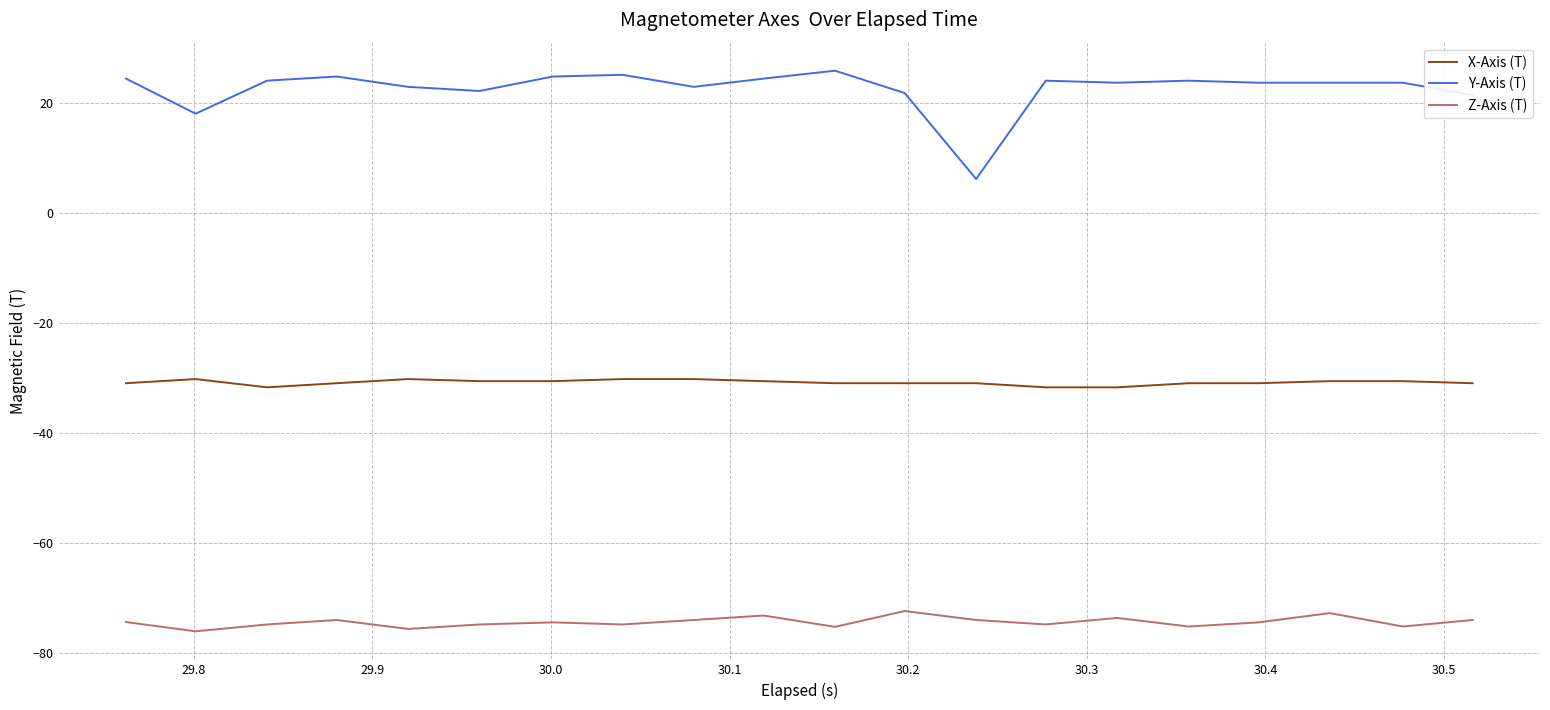

True or false: Y-Axis (T) and X-Axis (T) cross at least once.

False